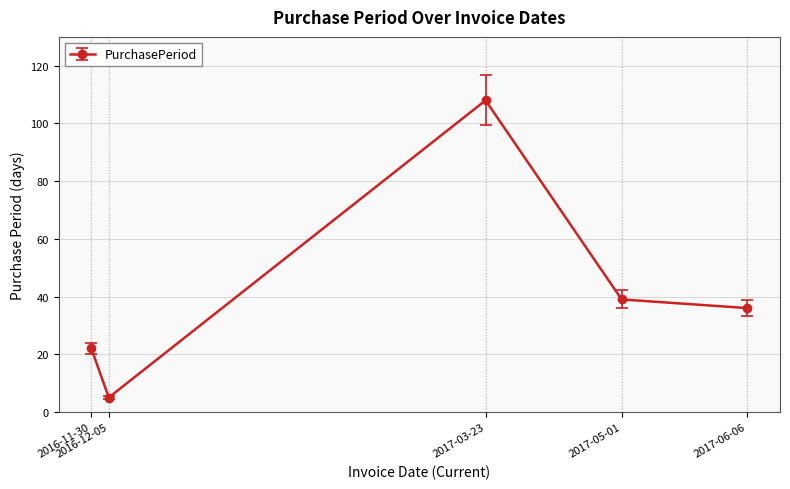

How many lines are shown in the chart?

1